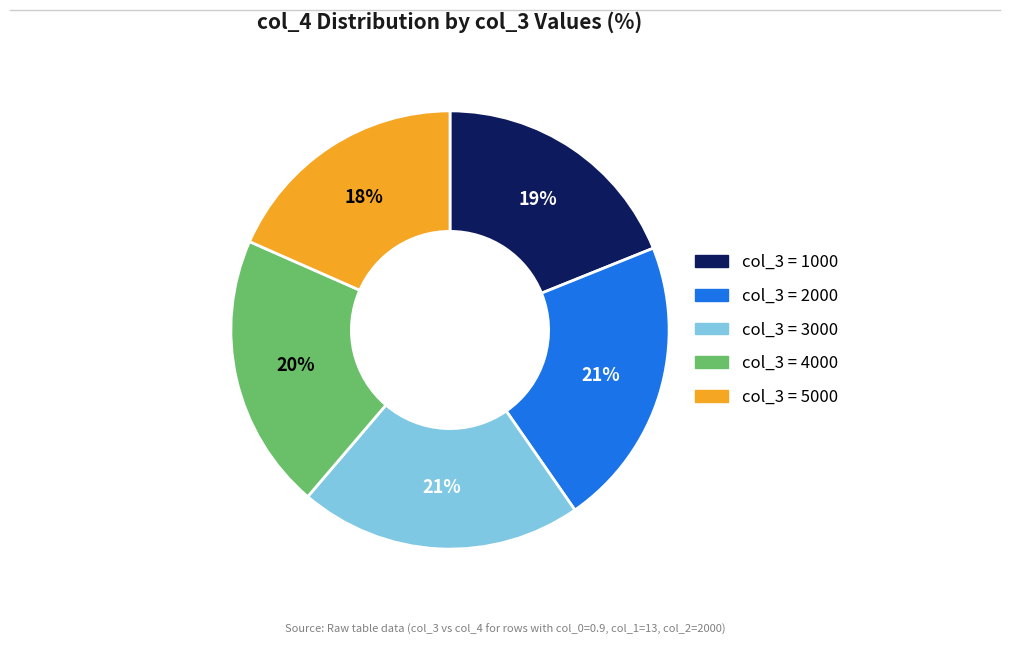

Does any single category account for the majority?

No